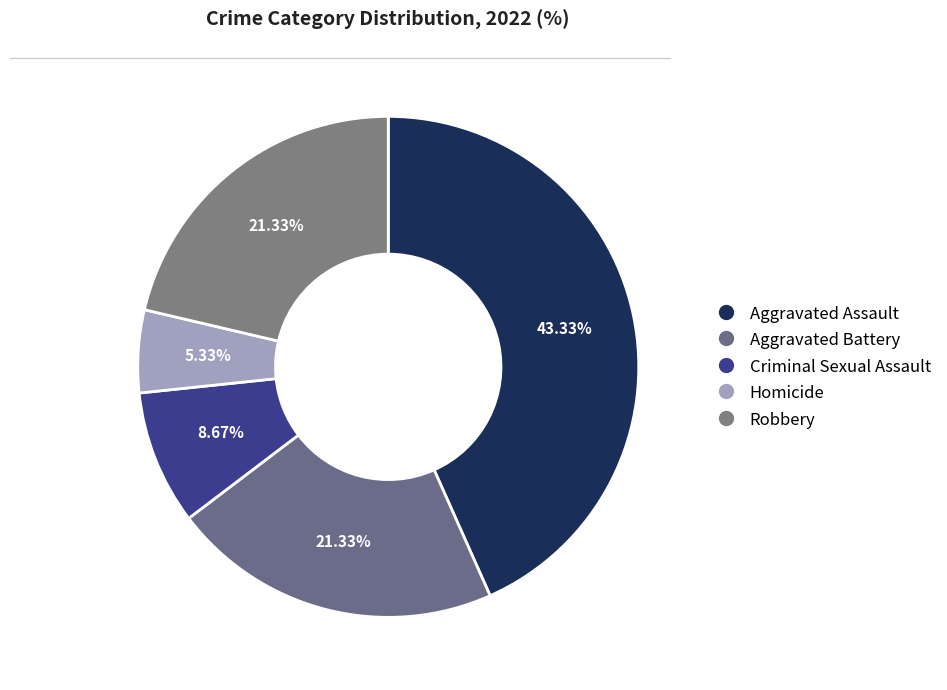

What percentage is the Robbery slice, to the nearest percent?

21%